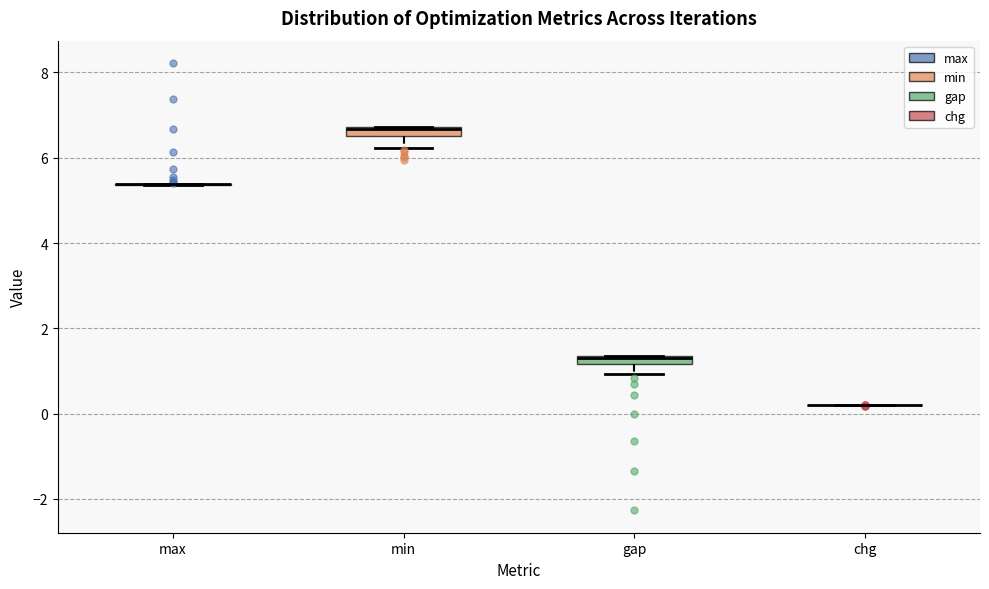

Where is the upper edge of the box for gap on the y-axis? The values are not printed on the chart, so give them approximately, as read against the axis.

1.4